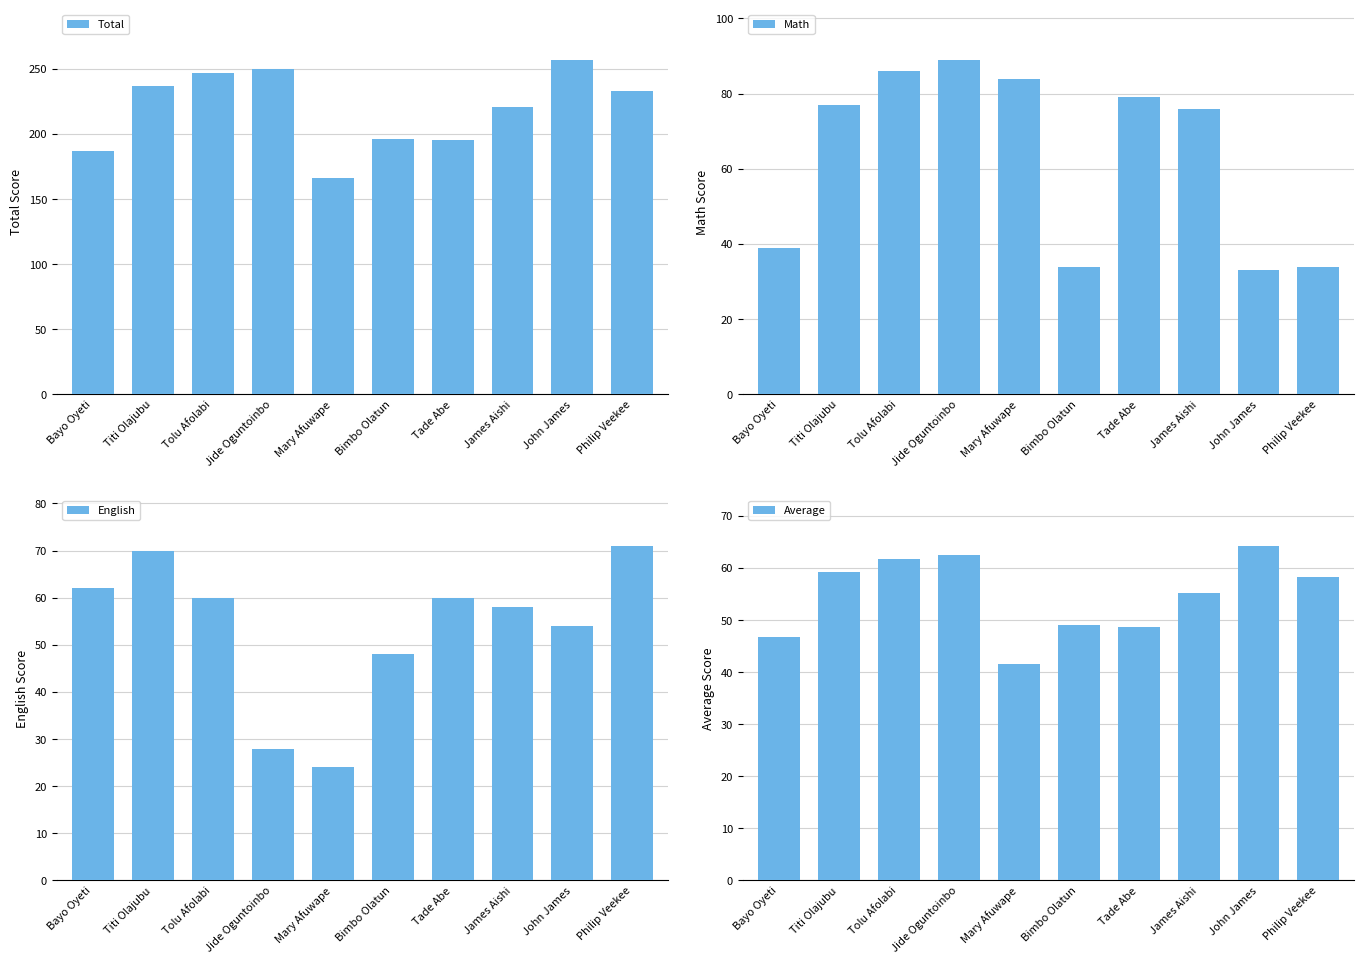

How many series are shown in this chart?

4